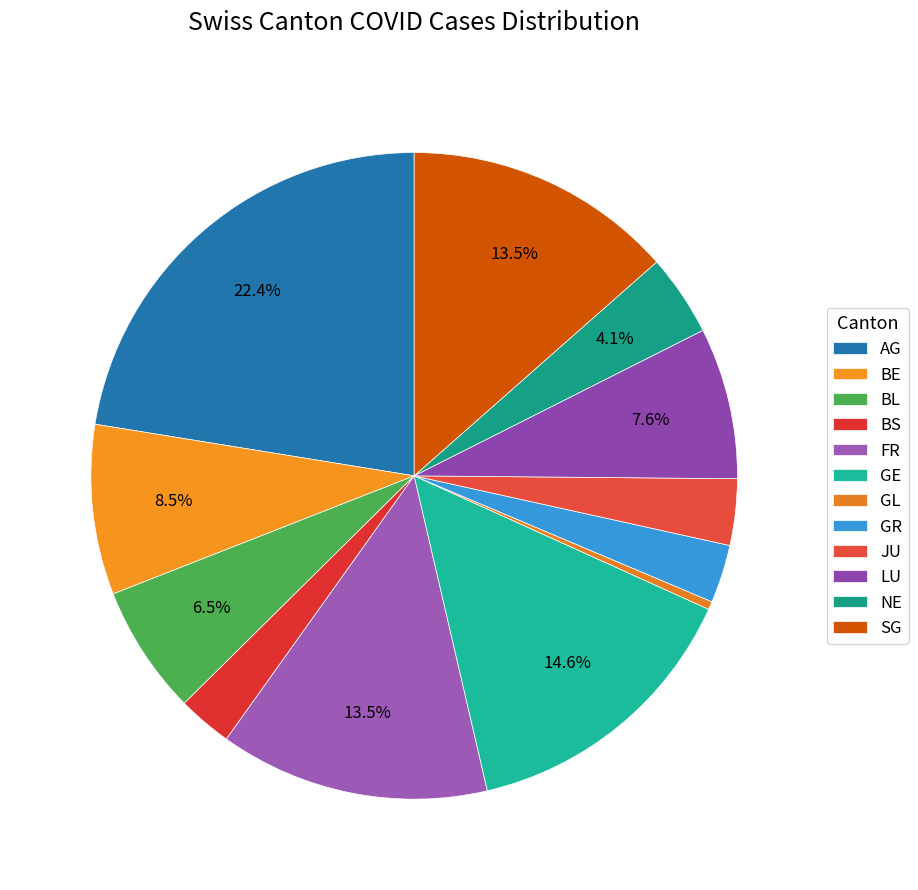

To the nearest percent, what is the difference between the BS and GR slice percentages?

0%